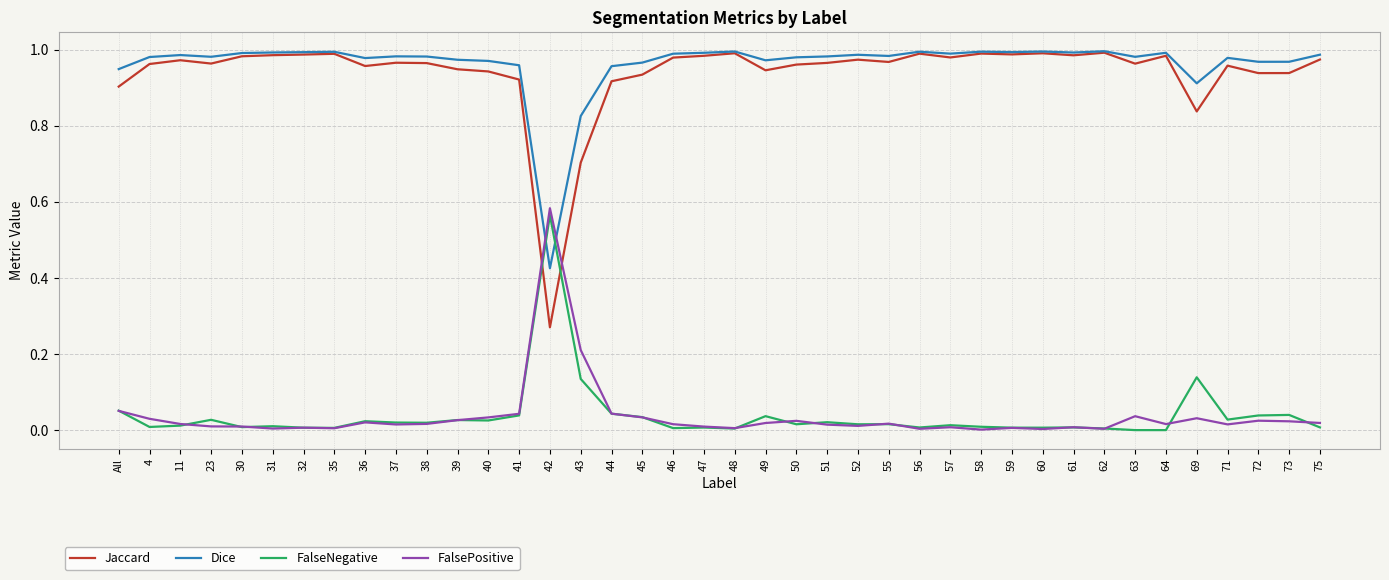

Which series changed the most between 42 and 46?

Jaccard